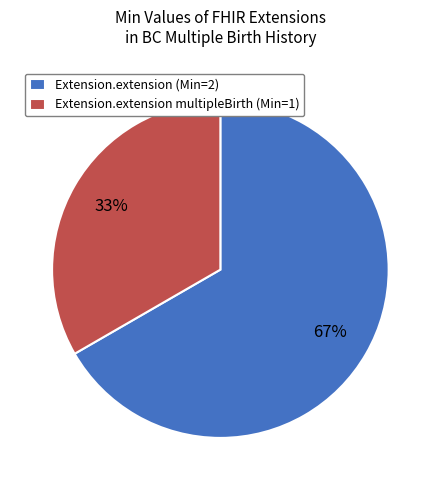

Which slice is the smallest?

Extension.extension multipleBirth (Min=1)